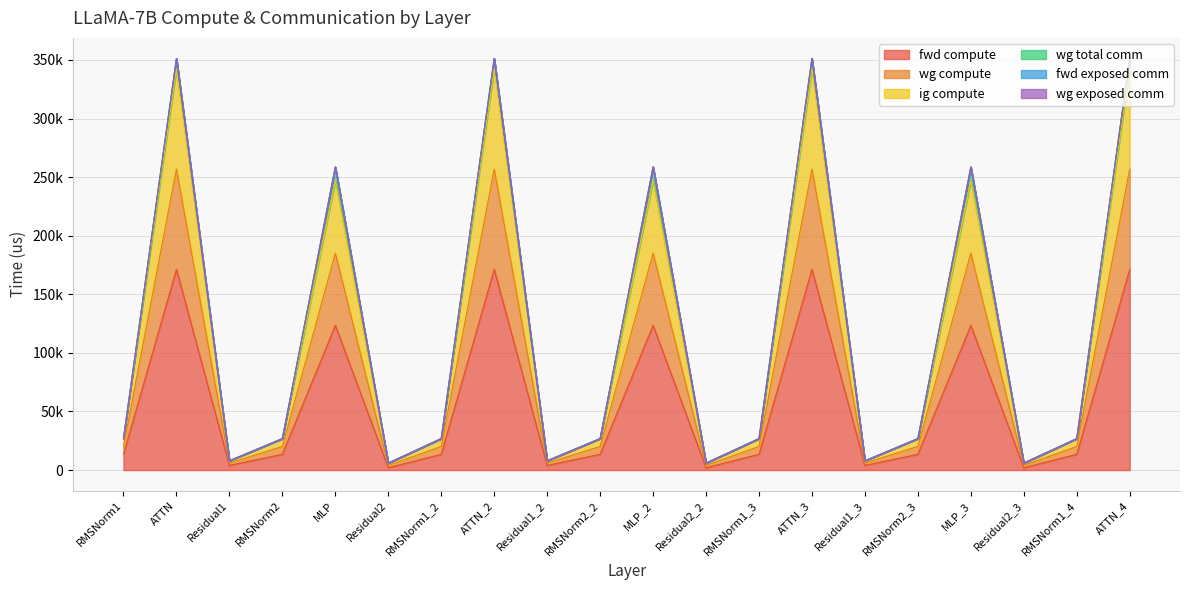

What is the value of the fwd compute point at the 16th from the left?

13425.2